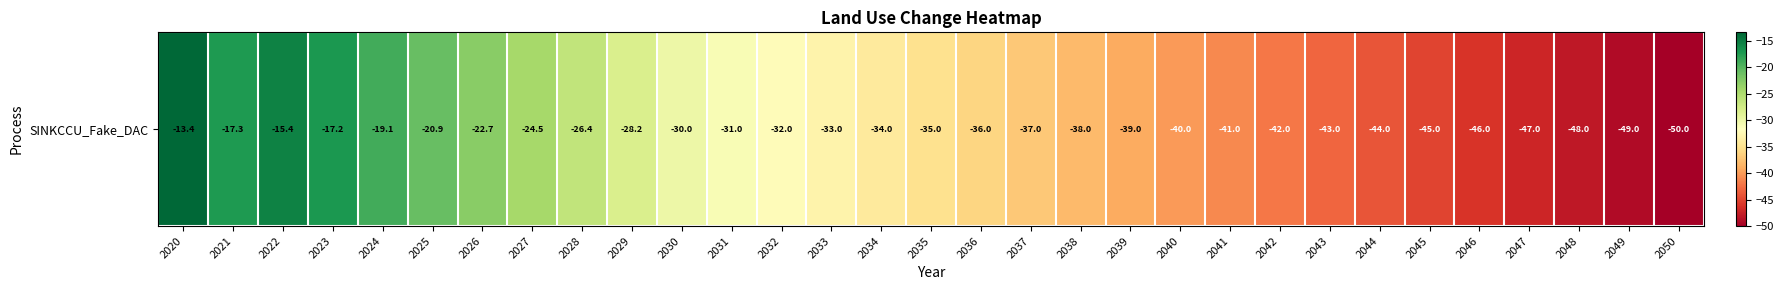

The chart shows a value of -39.0 at 2039. True or false?

True